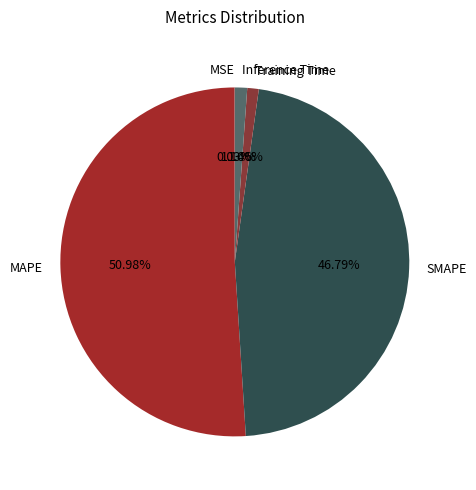

Is the sum of SMAPE and Training Time greater than half?

No